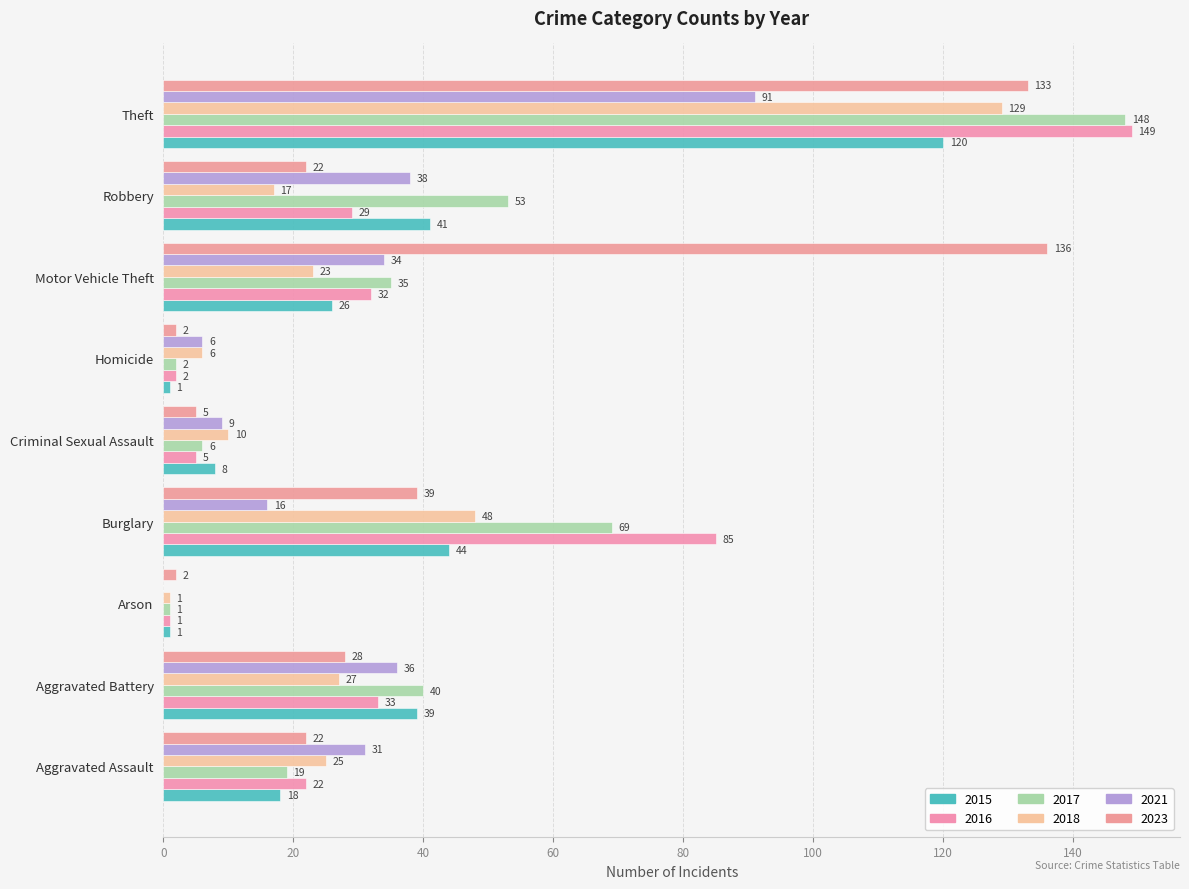

How many distinct data groups are displayed?

6